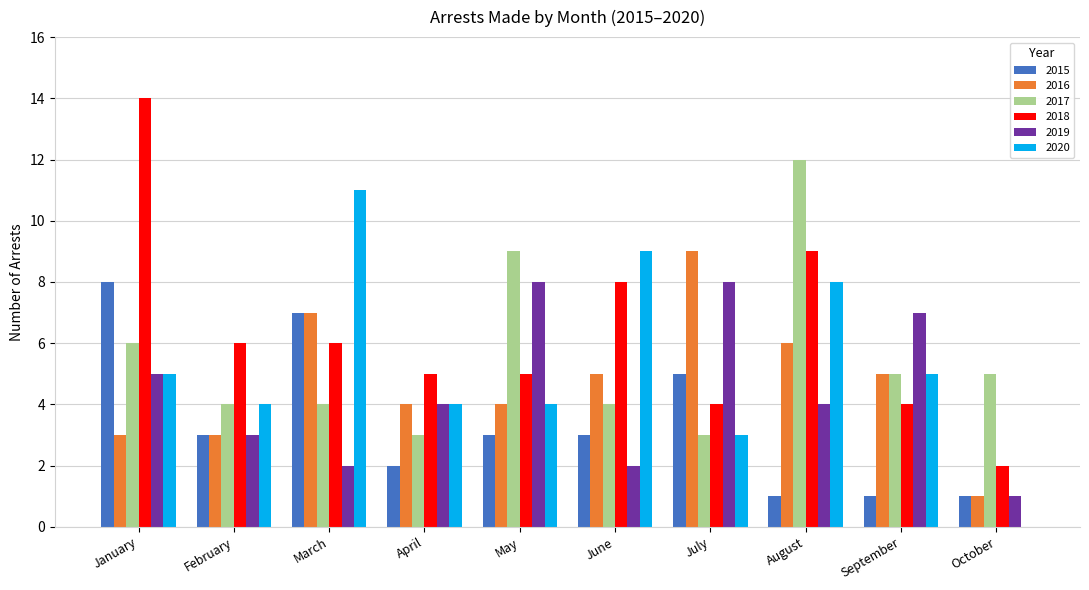

Which series has the largest total across all categories?

2018